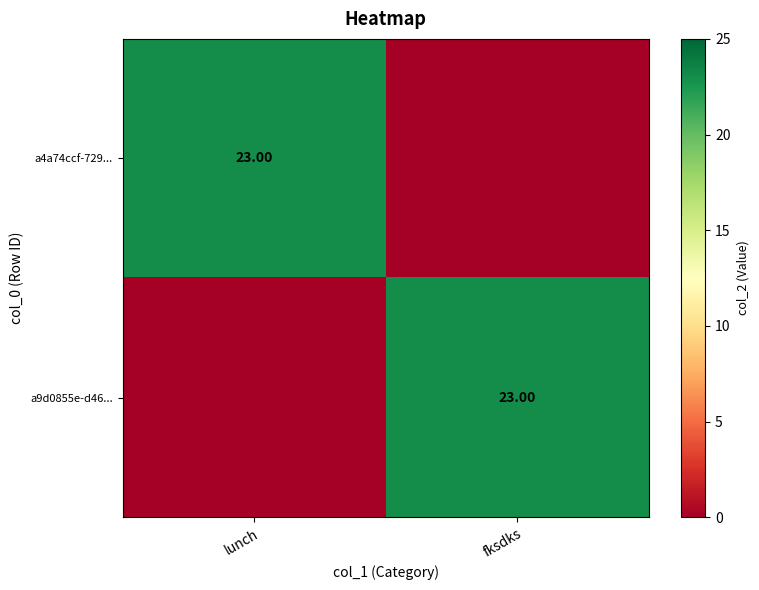

Which series has the largest total across all categories?

a4a74ccf-729...